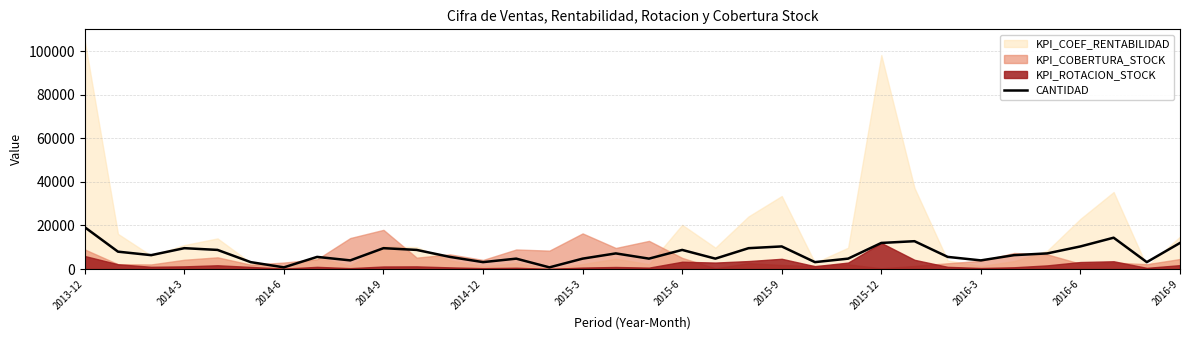

Count the number of categories in the chart.

34